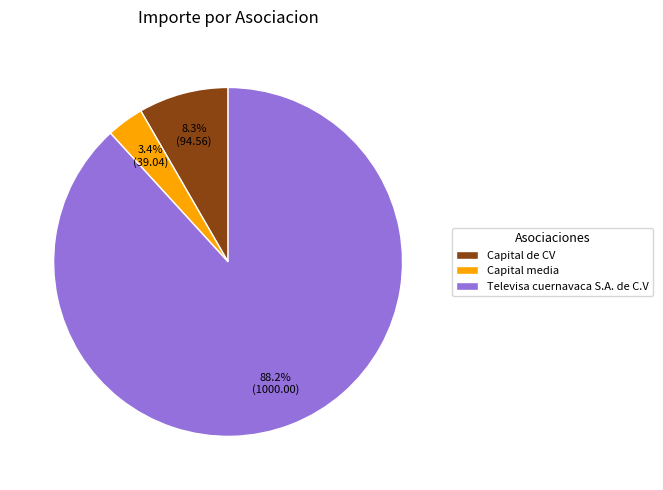

Does Televisa cuernavaca S.A. de C.V represent more than half of the total?

Yes